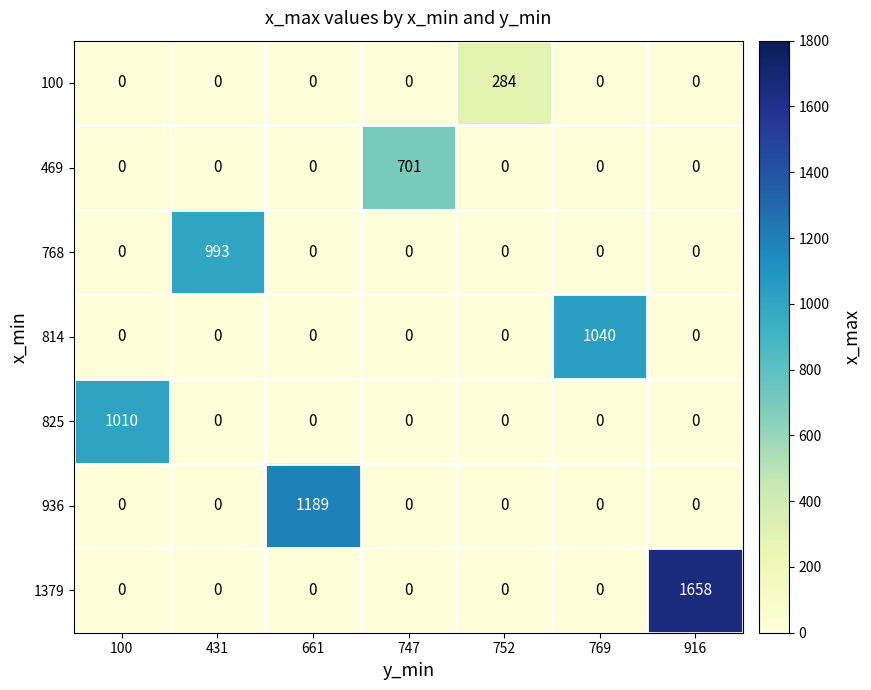

The value of 768 at 100 is 0. True or false?

True